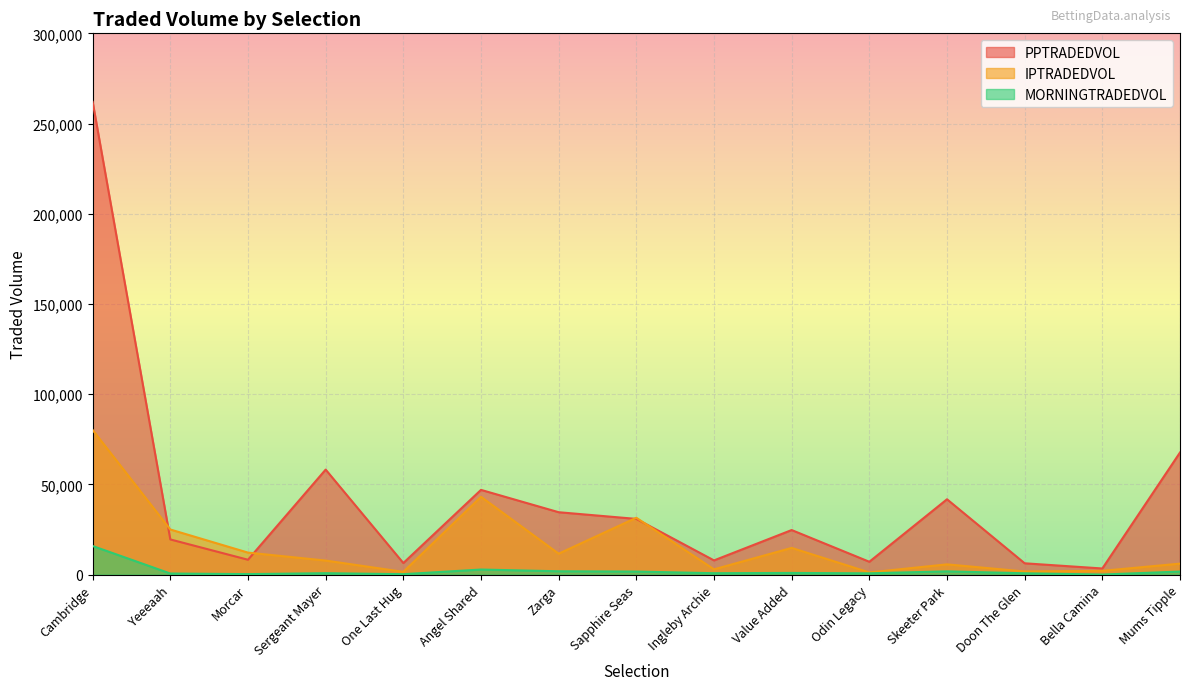

Reading right to left, list all the values displayed in this chart.

PPTRADEDVOL: Mums Tipple=67649.5	Bella Camina=3355.3	Doon The Glen=6231.1	Skeeter Park=41719.8	Odin Legacy=7079.5	Value Added=24661.2	Ingleby Archie=7834.9	Sapphire Seas=30839.0	Zarga=34546.3	Angel Shared=46925.5	One Last Hug=6372.3	Sergeant Mayer=58170.8	Morcar=8193.8	Yeeeaah=19459.9	Cambridge=262030.6
IPTRADEDVOL: Mums Tipple=6045.9	Bella Camina=2048.5	Doon The Glen=1693.3	Skeeter Park=5639.2	Odin Legacy=1166.4	Value Added=14758.2	Ingleby Archie=2881.0	Sapphire Seas=31476.6	Zarga=11564.4	Angel Shared=43100.1	One Last Hug=1486.5	Sergeant Mayer=7747.8	Morcar=12155.7	Yeeeaah=24964.3	Cambridge=80124.9
MORNINGTRADEDVOL: Mums Tipple=1646.8	Bella Camina=4.0	Doon The Glen=692.2	Skeeter Park=1760.9	Odin Legacy=670.3	Value Added=891.8	Ingleby Archie=739.8	Sapphire Seas=1646.2	Zarga=1805.2	Angel Shared=2772.5	One Last Hug=198.4	Sergeant Mayer=743.7	Morcar=236.0	Yeeeaah=566.3	Cambridge=15814.6